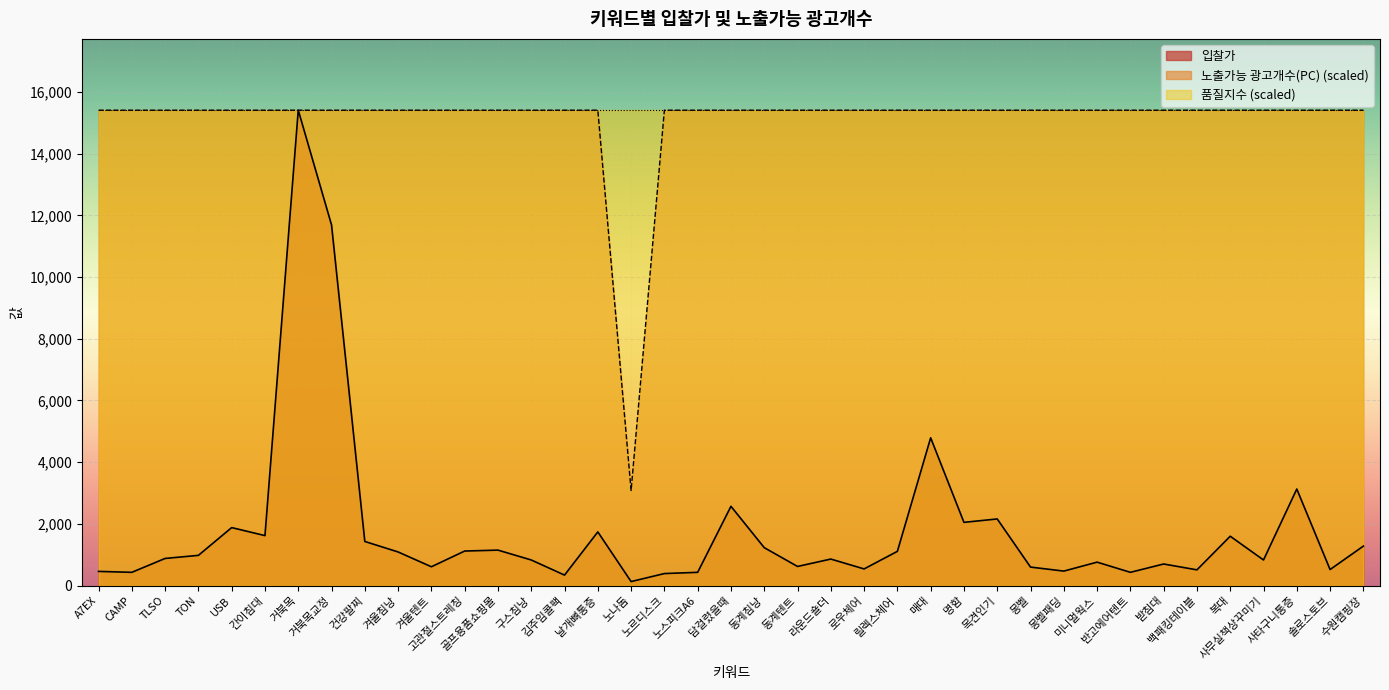

Which series has the largest range (max minus min)?

입찰가